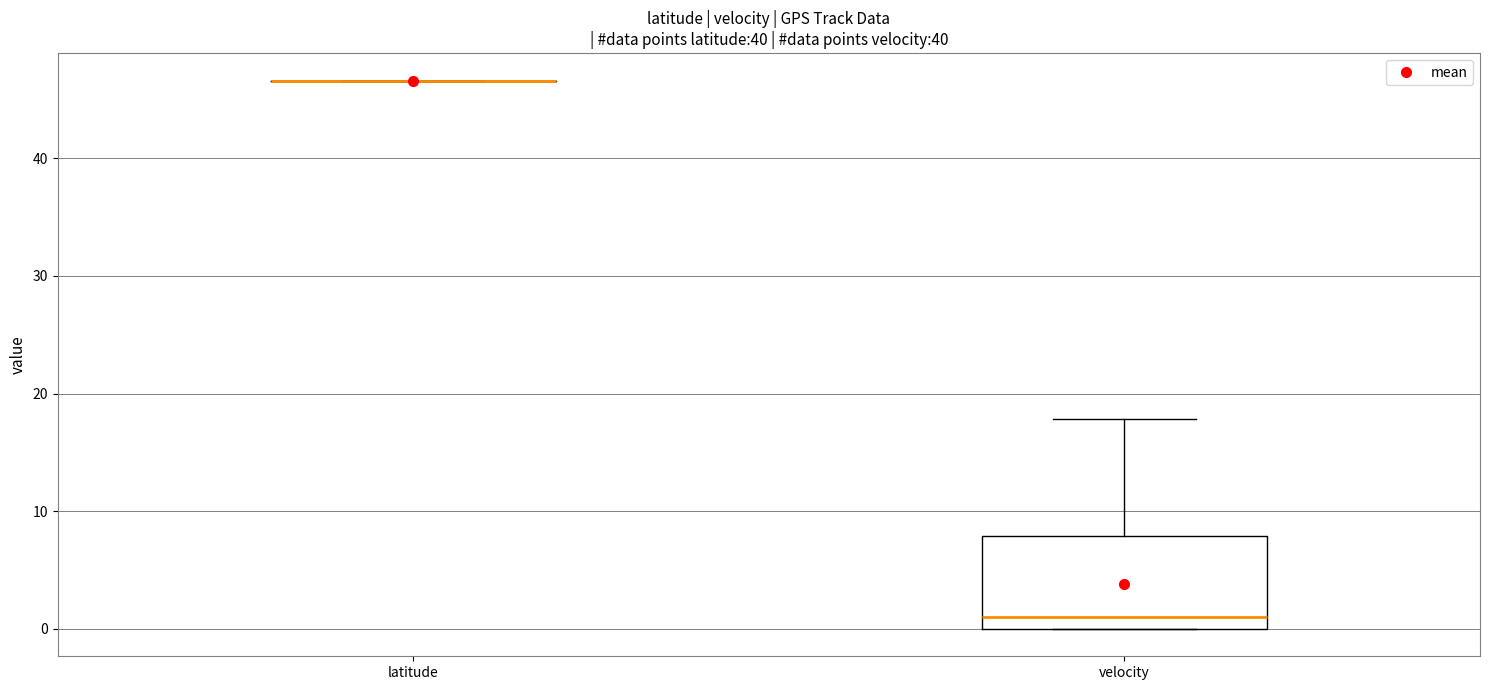

Reading left to right, read every box against the y-axis: the position of its median line, the range the box covers, and the ends of its whiskers. The values are not printed on the chart, so give them approximately, as read against the axis.

latitude: box collapsed to a line at 47, whiskers 47 to 47
velocity: median 1, box 0 to 8, whiskers 0 to 18